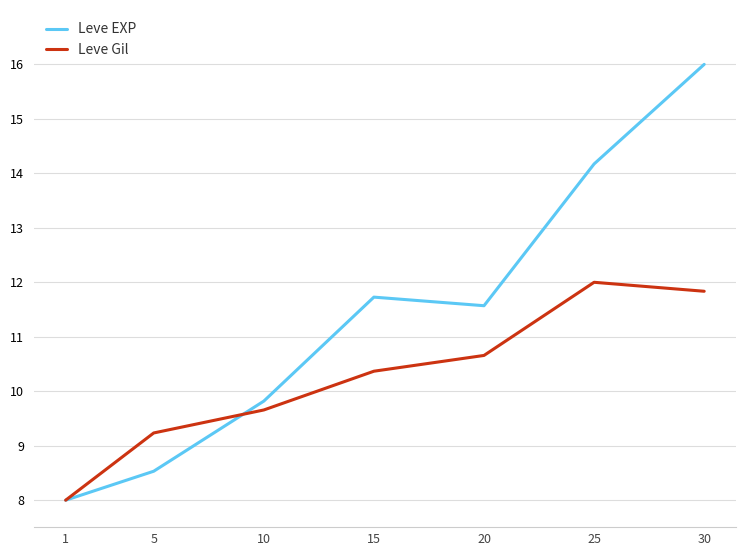

Which series has the largest range (max minus min)?

Leve EXP